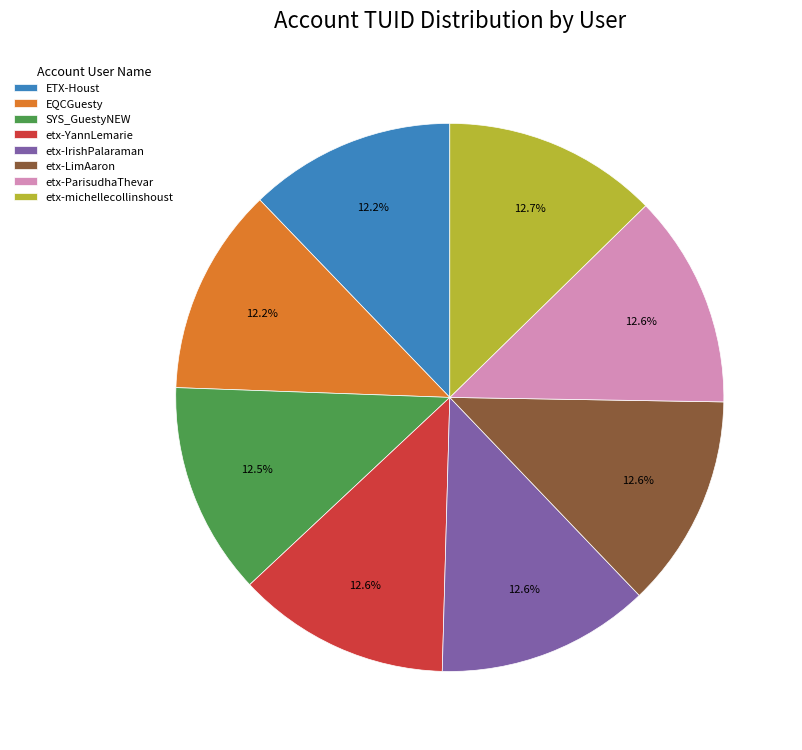

Does etx-ParisudhaThevar represent more than half of the total?

No